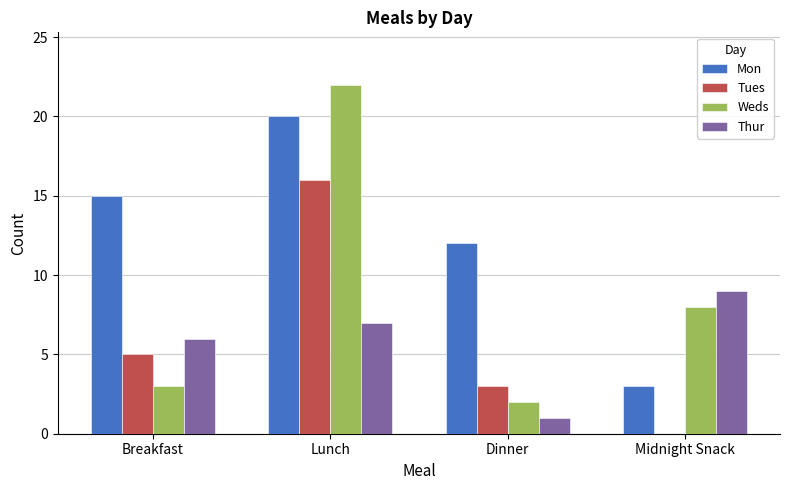

The Mon series shows 15 at Breakfast. True or false?

True